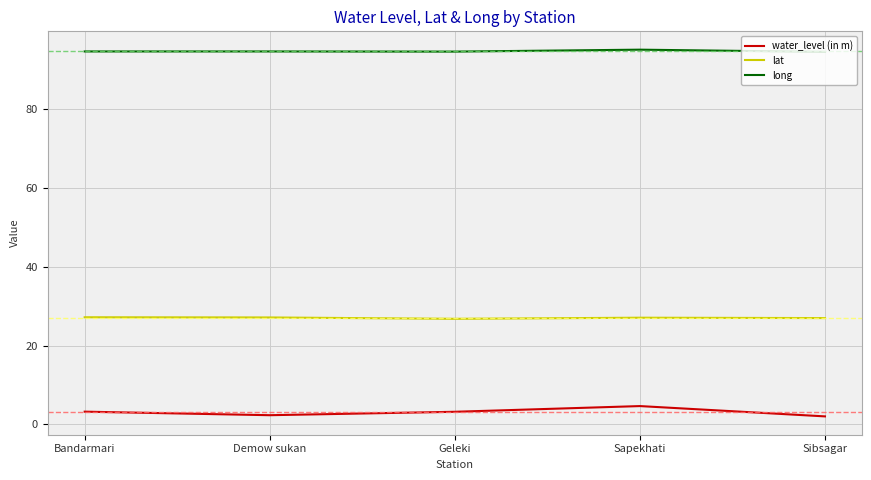

True or false: lat has a value of 26.8 at Geleki.

True